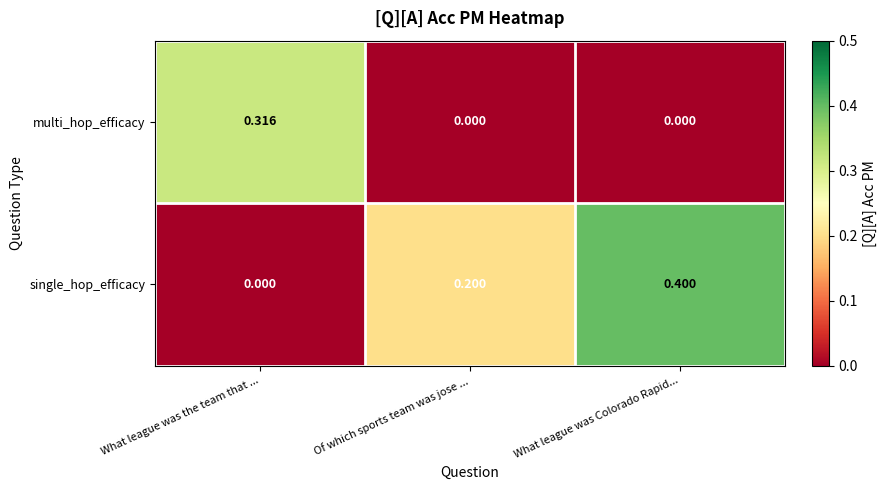

At Of which sports team was jose ..., list the series in order from largest to smallest.

single_hop_efficacy, multi_hop_efficacy